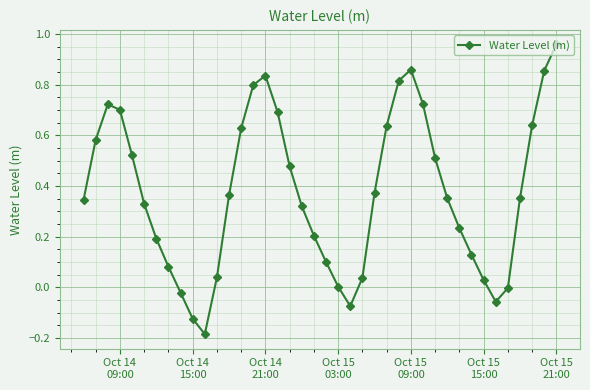

What is the sum of all values?

15.0